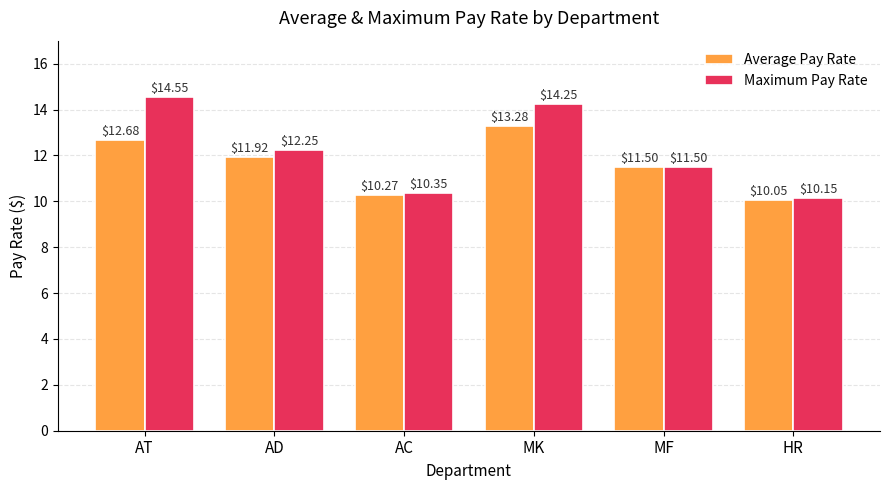

Rank the series by their average value, from highest to lowest.

Maximum Pay Rate, Average Pay Rate